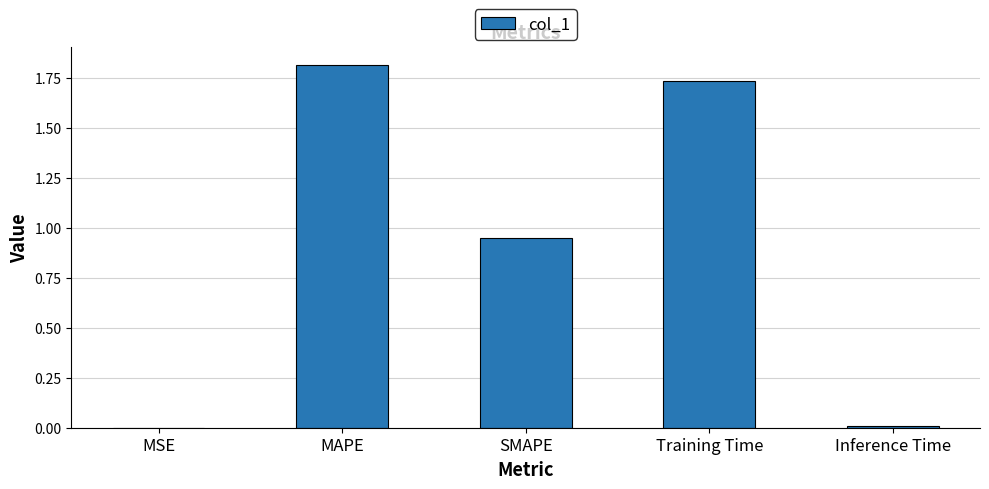

Between MAPE and MSE, which is larger?

MAPE